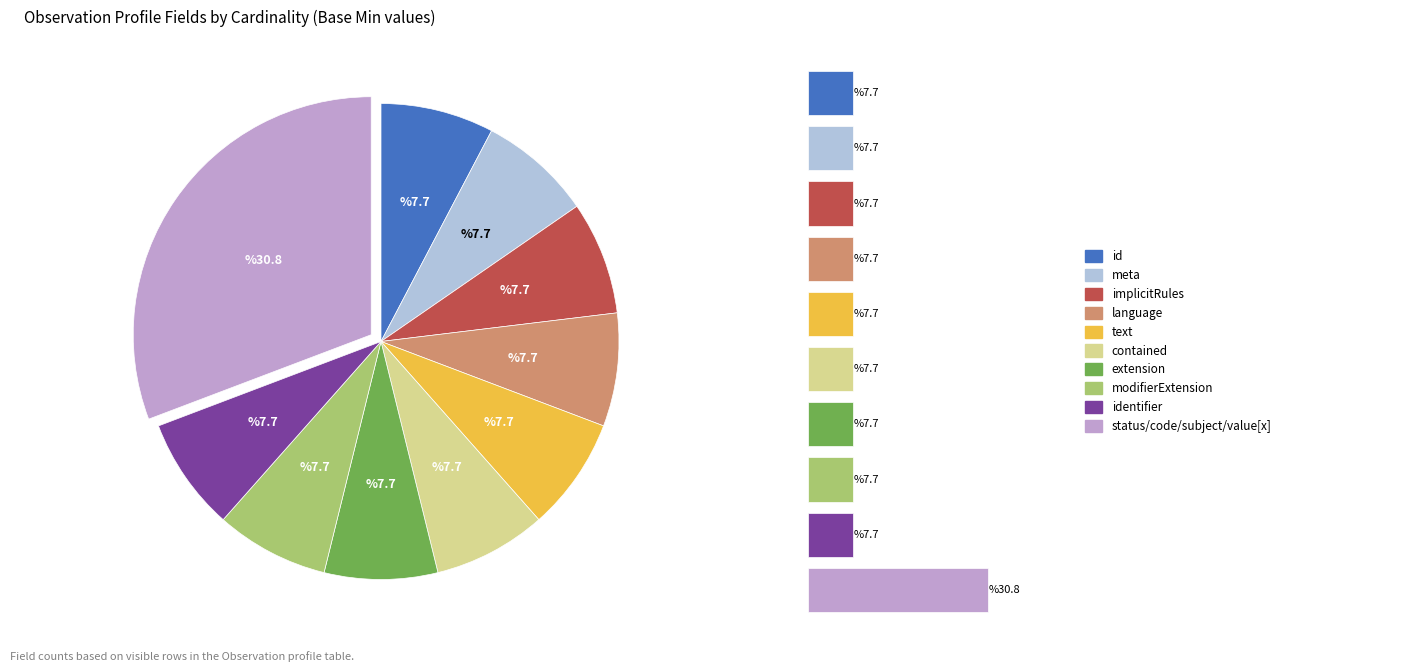

How many segments does this pie chart have?

10